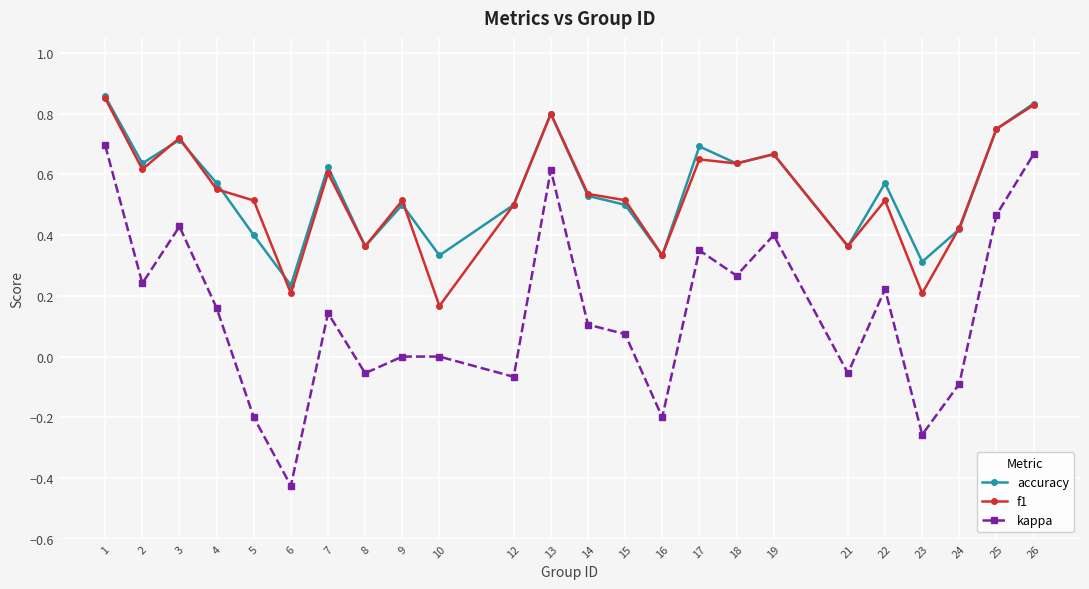

The value of kappa at 25 is 0.7. True or false?

False